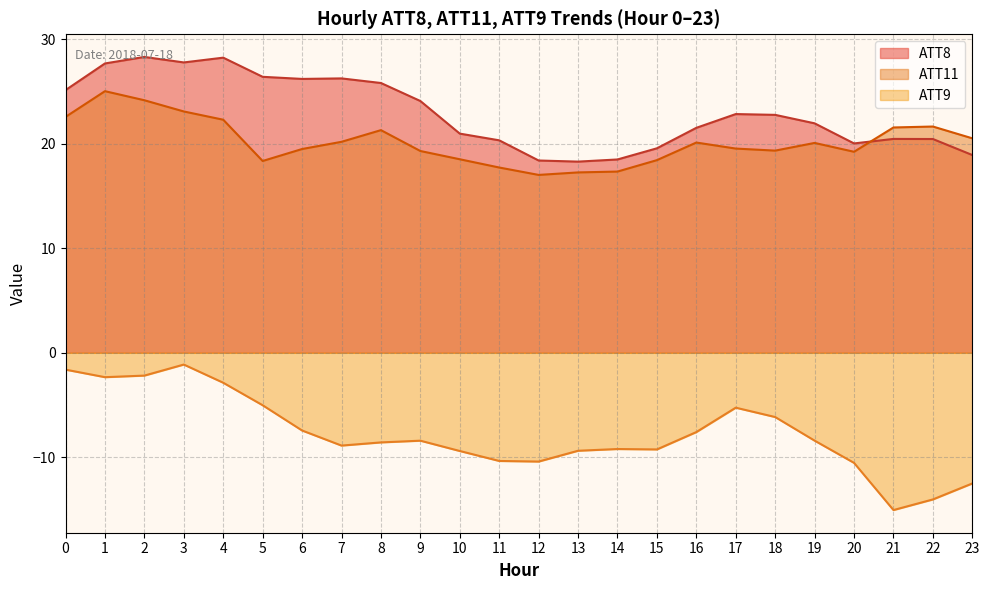

What is the greatest value displayed?

28.3